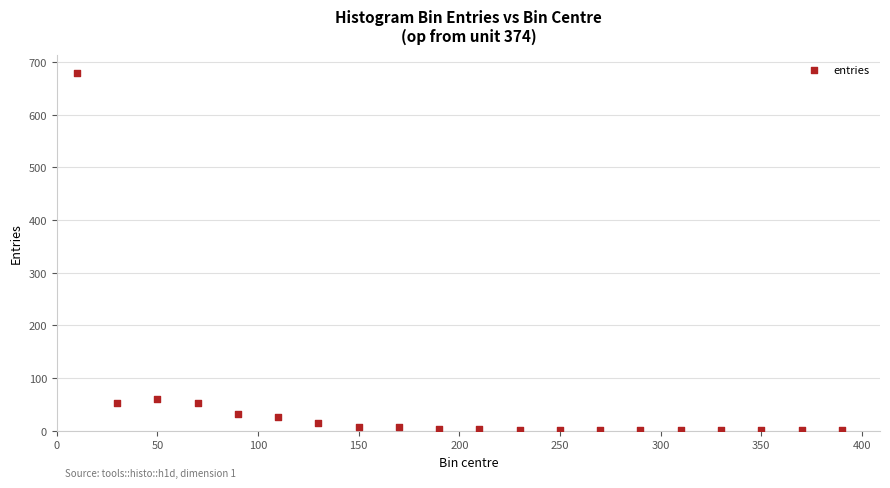

What is the range of Y values (max minus min)?

679